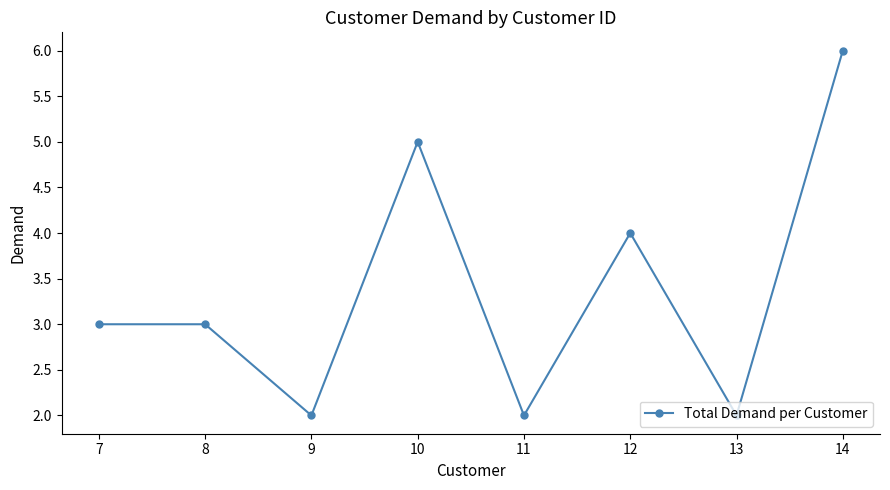

Does the chart have visible grid lines?

No